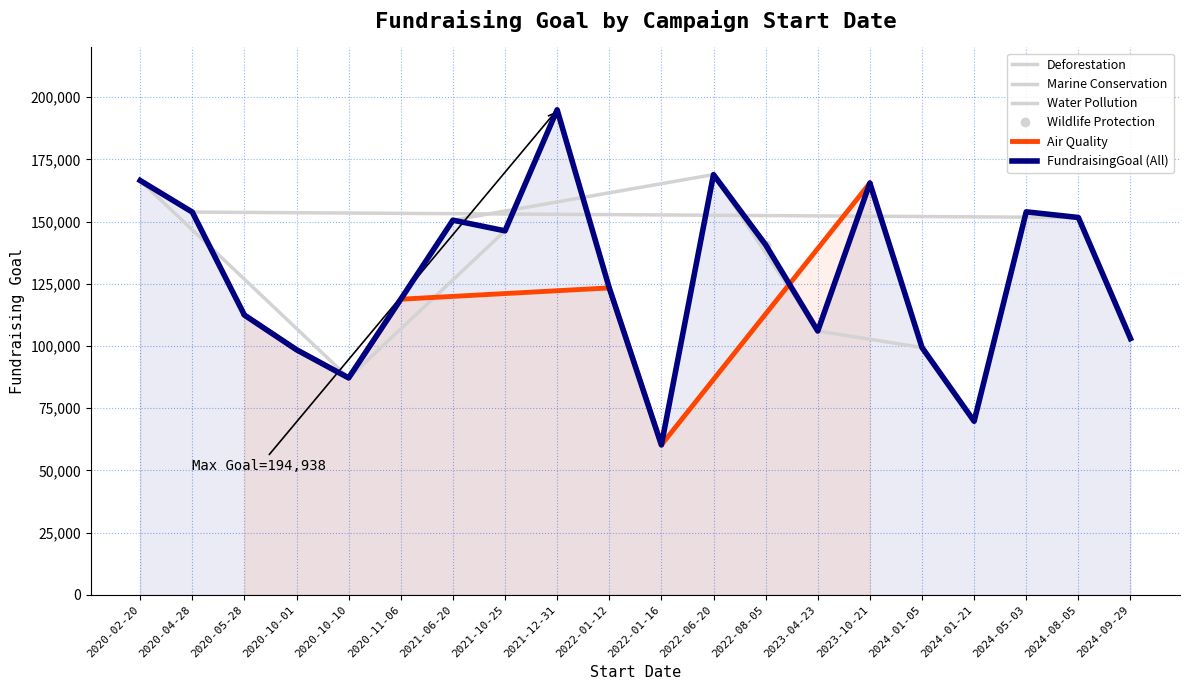

True or false: there are more than 2 points higher than both neighbors.

True